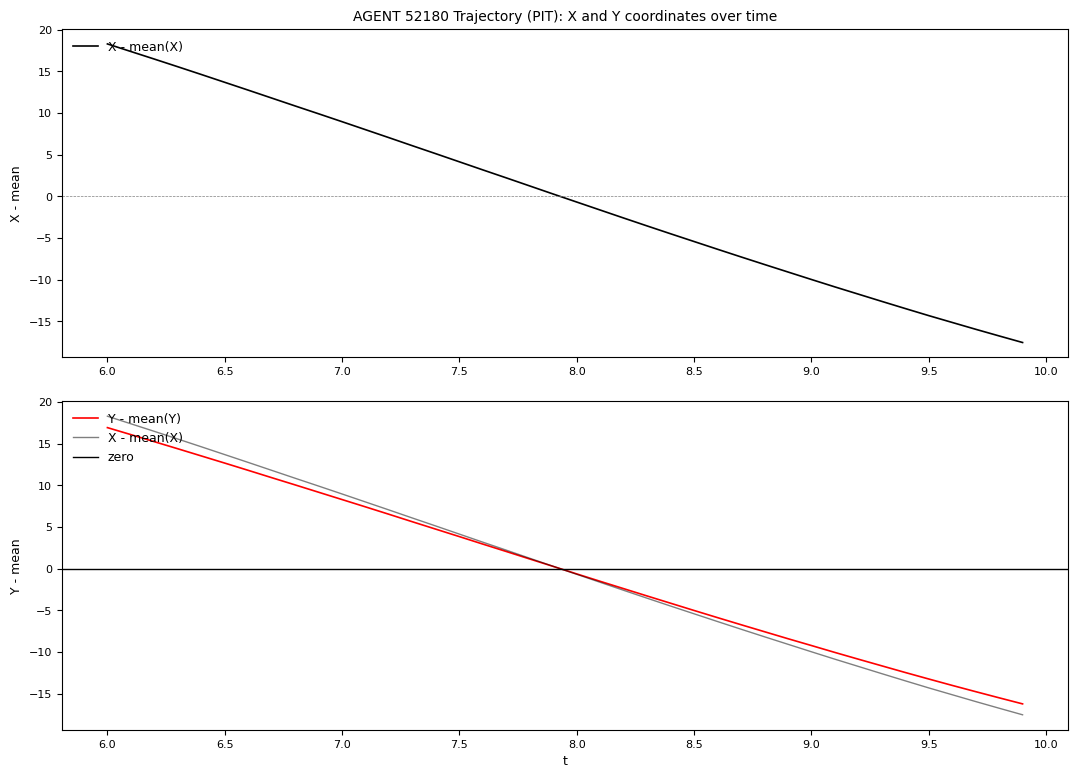

Which series has the largest range (max minus min)?

X